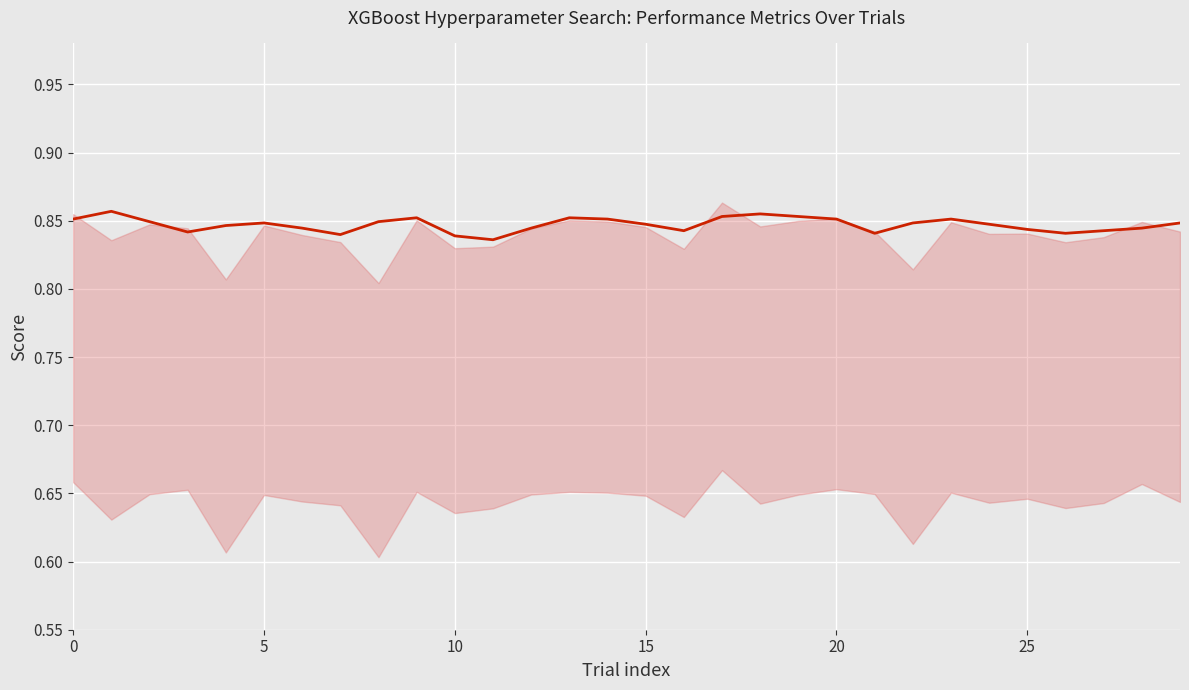

Which category has the lowest value across all series?

11